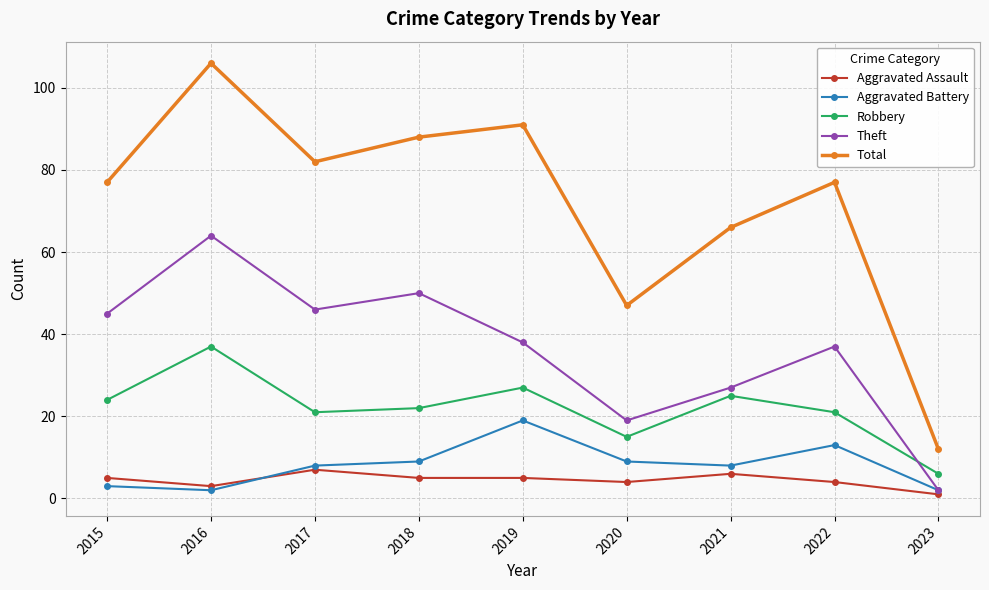

Does the chart display data point markers on the line(s)?

Yes